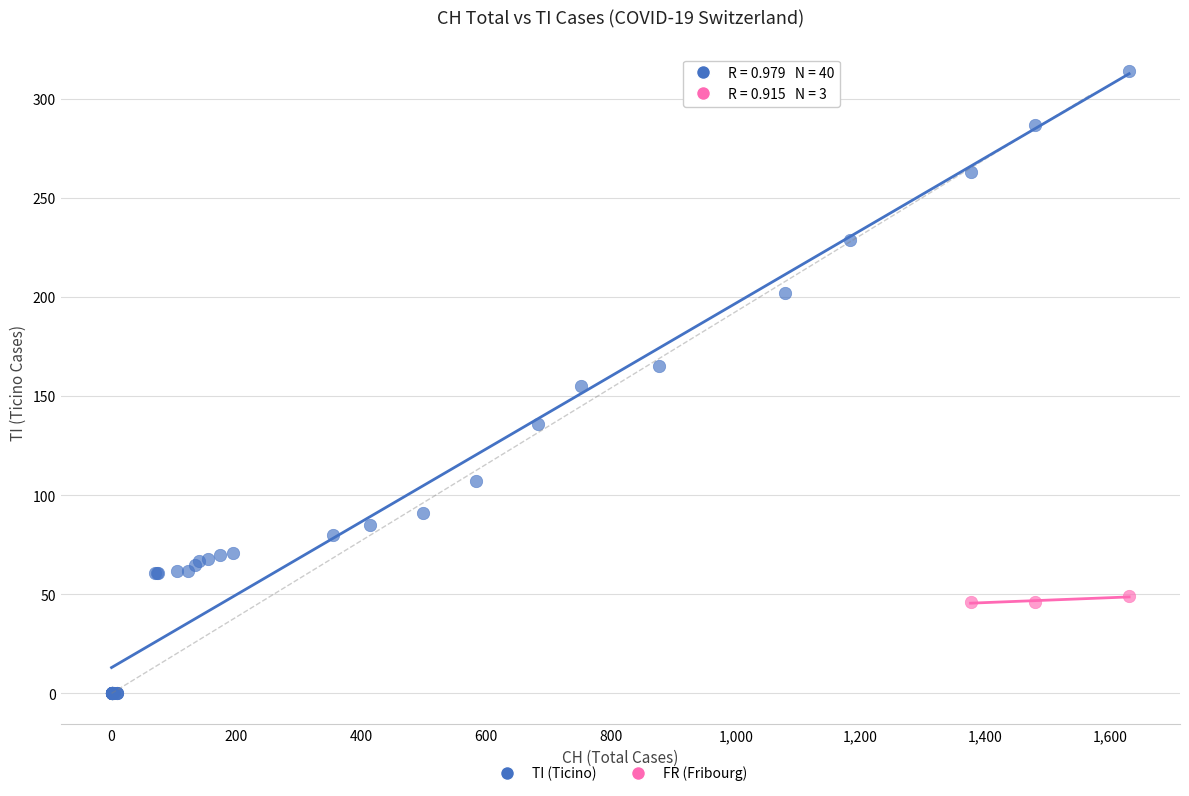

Which series has the largest Y range (max minus min)?

TI (Ticino)